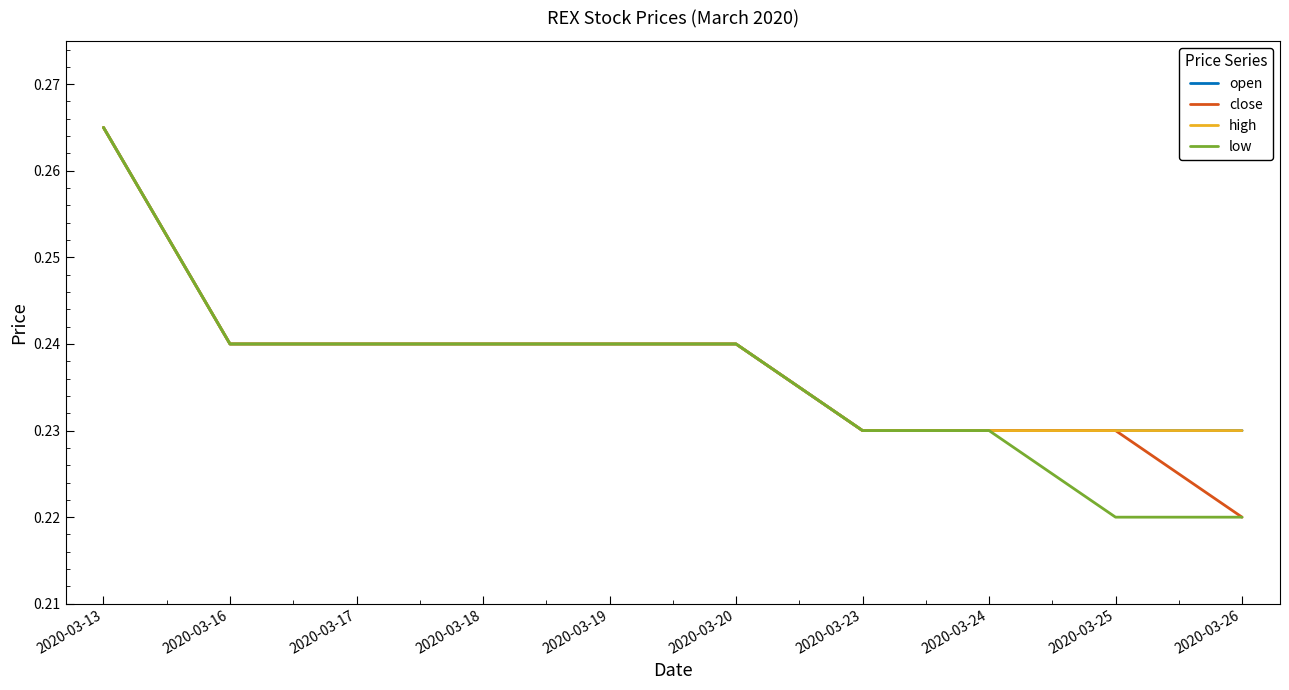

Does the chart display data point markers on the line(s)?

No